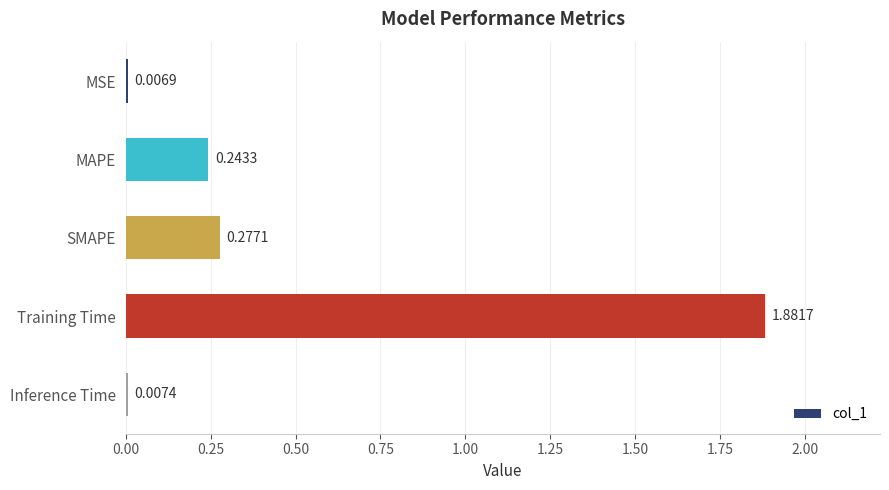

What is the label of the 3rd bar from the bottom?

SMAPE